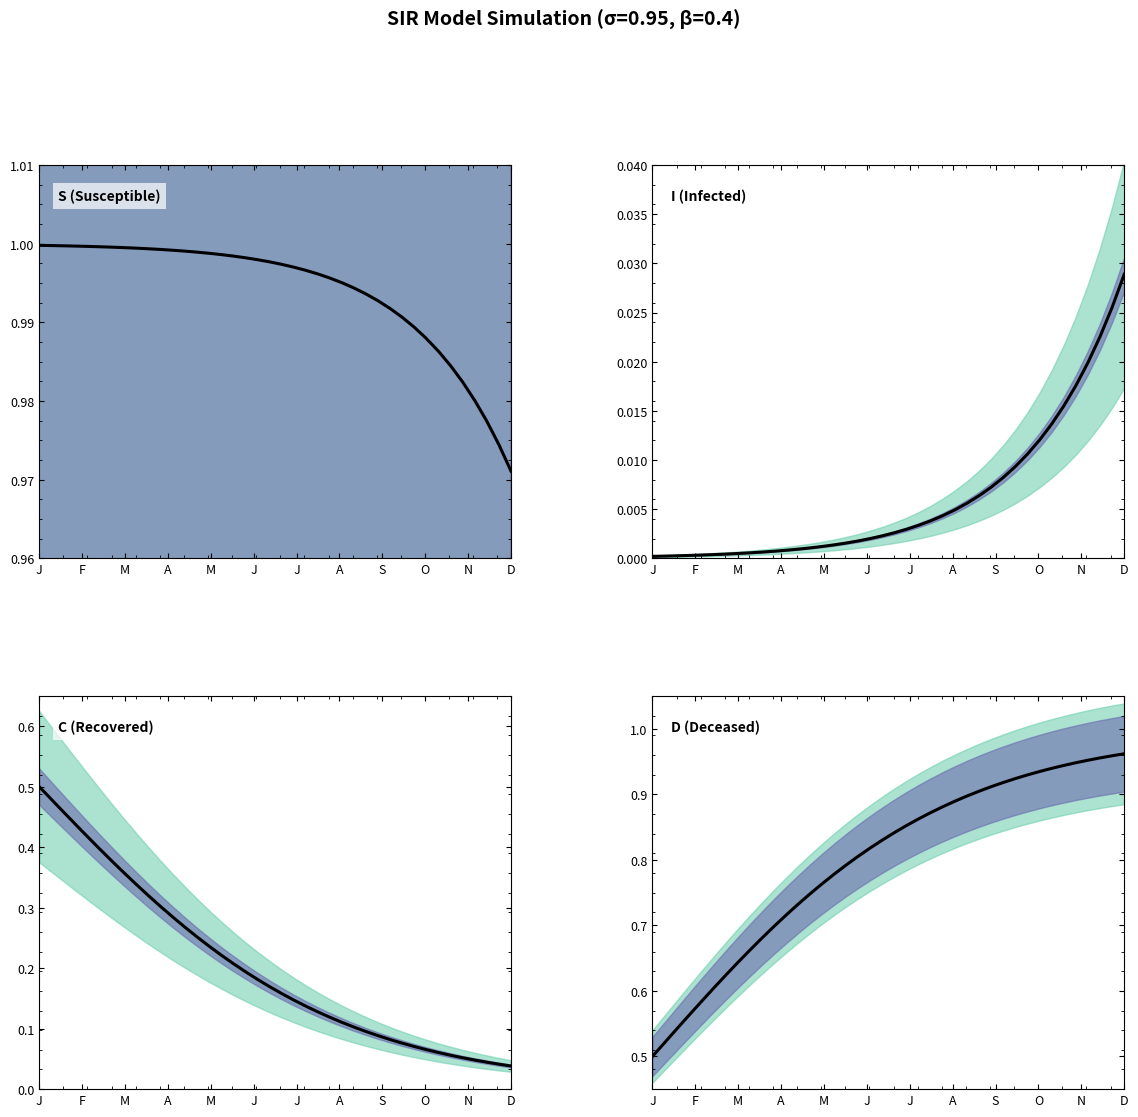

Between M and F, which is larger?

F